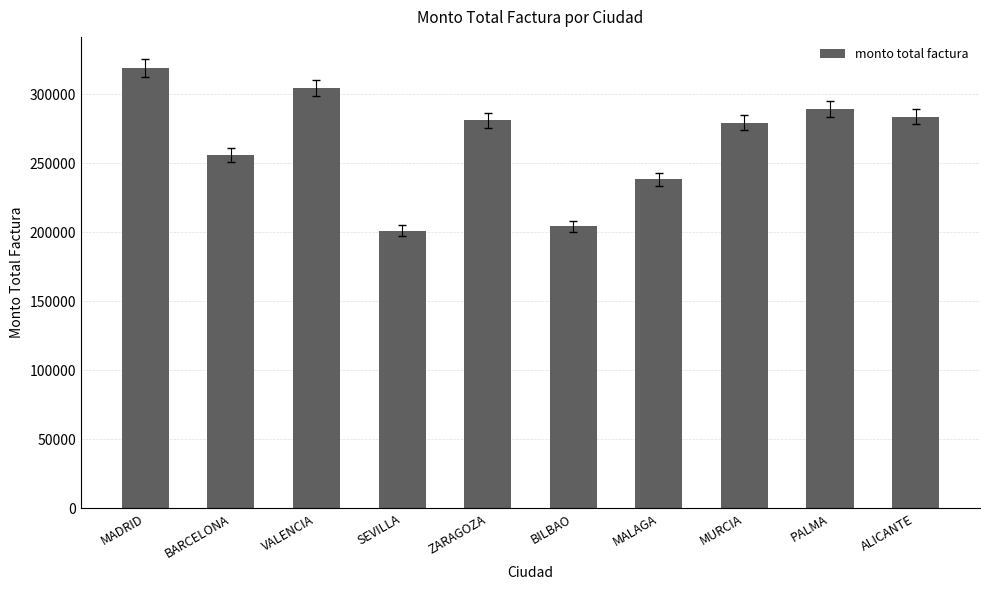

What is the label of the 6th bar from the right?

ZARAGOZA